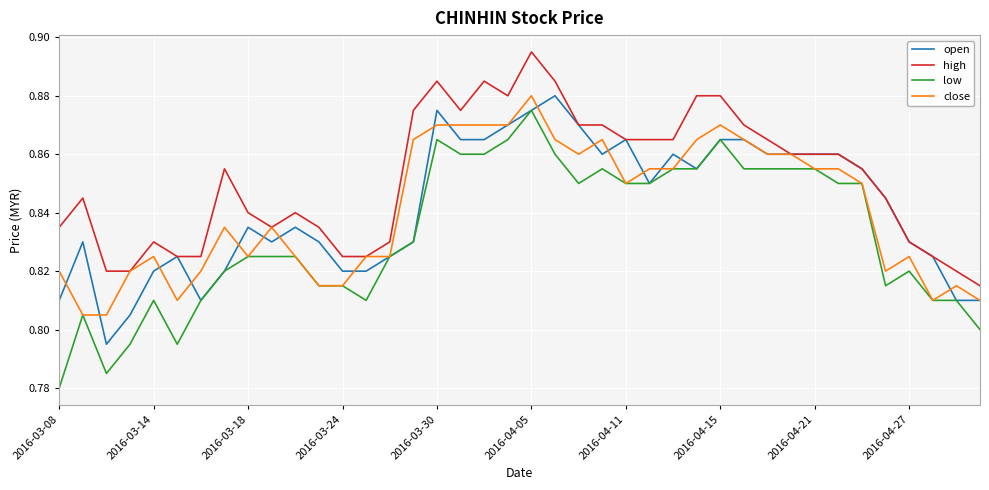

Which series has the largest range (max minus min)?

low